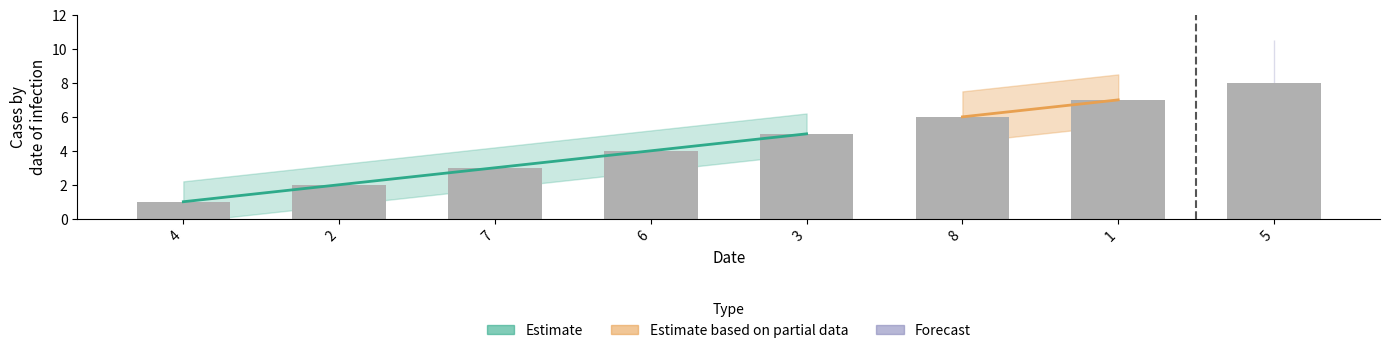

What position from the left is 3?

5